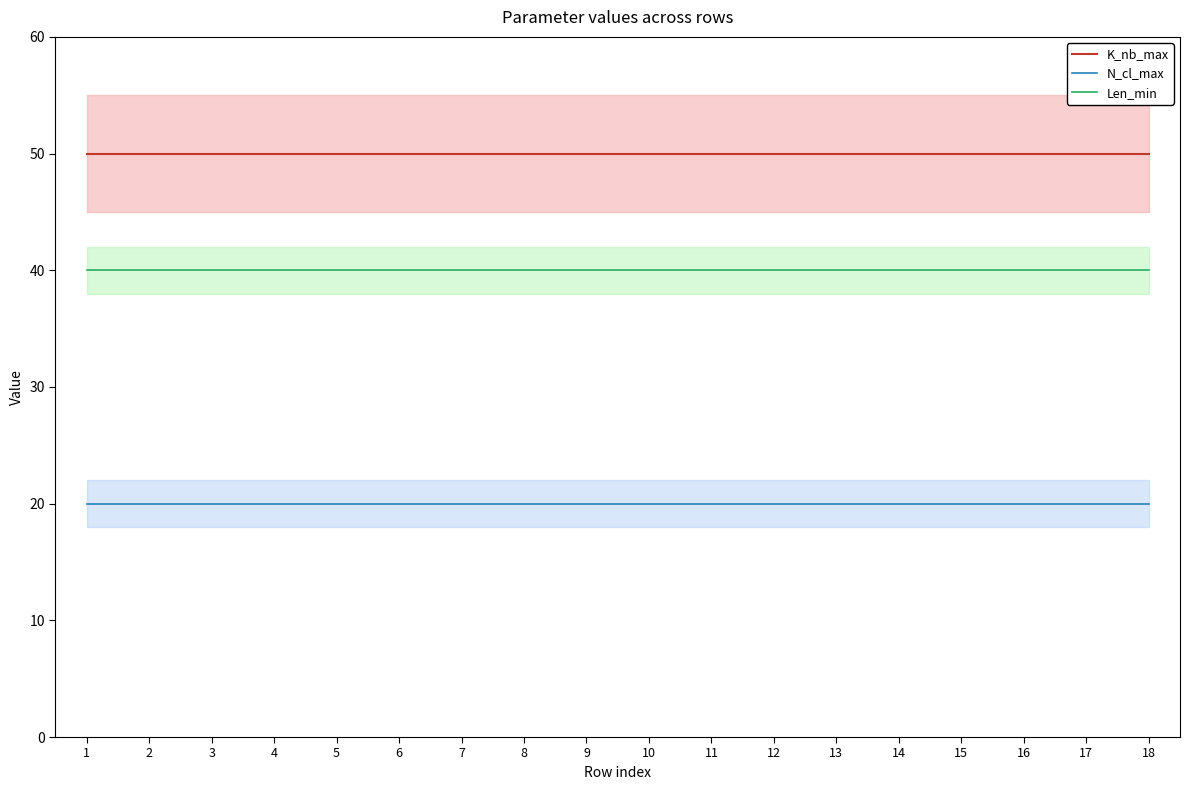

What is the difference between the highest and lowest values at 7?

30